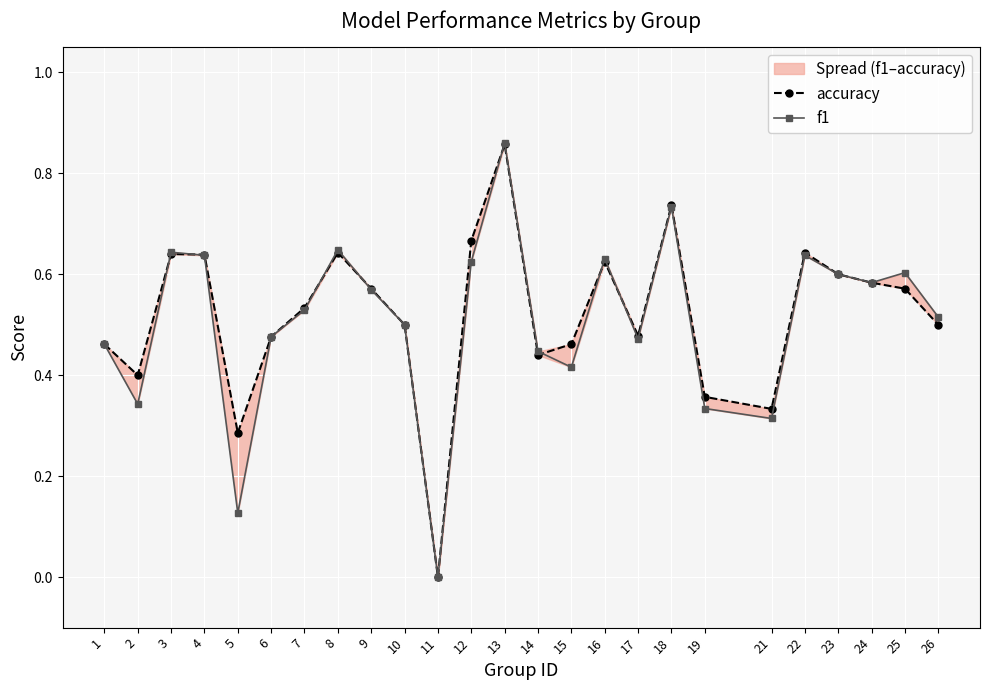

At which category does the chart reach its peak across all series?

13